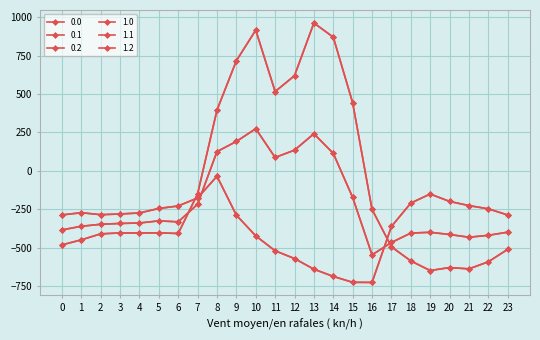

Where is the first local minimum for 1.0?

4